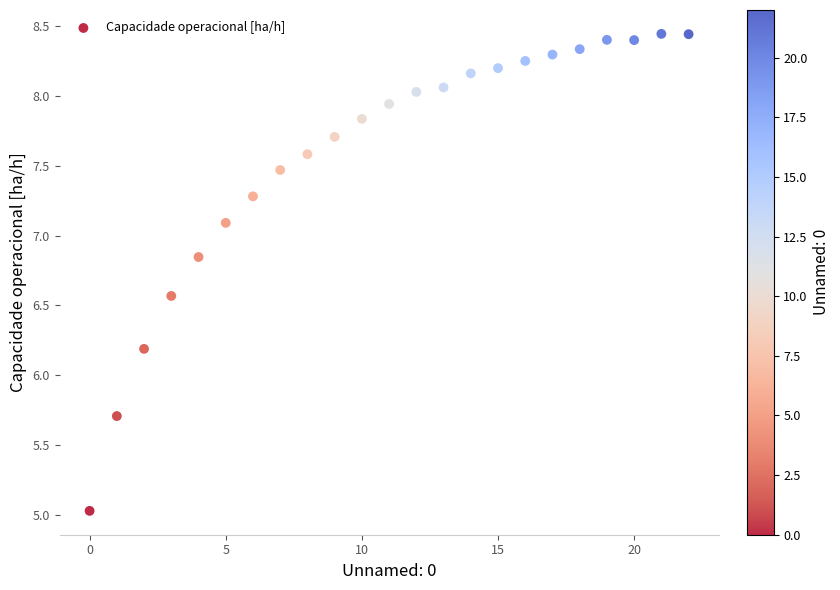

What is the range of Y values (max minus min)?

3.4